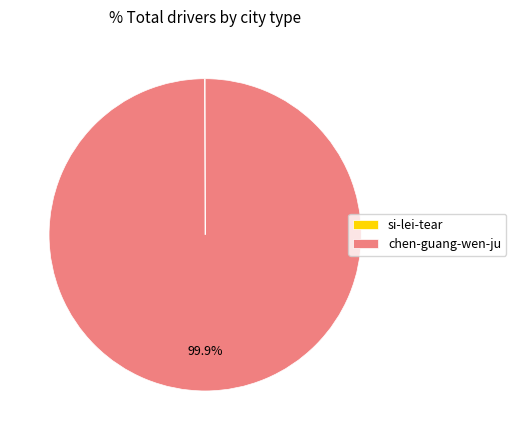

Which slice is the largest?

chen-guang-wen-ju